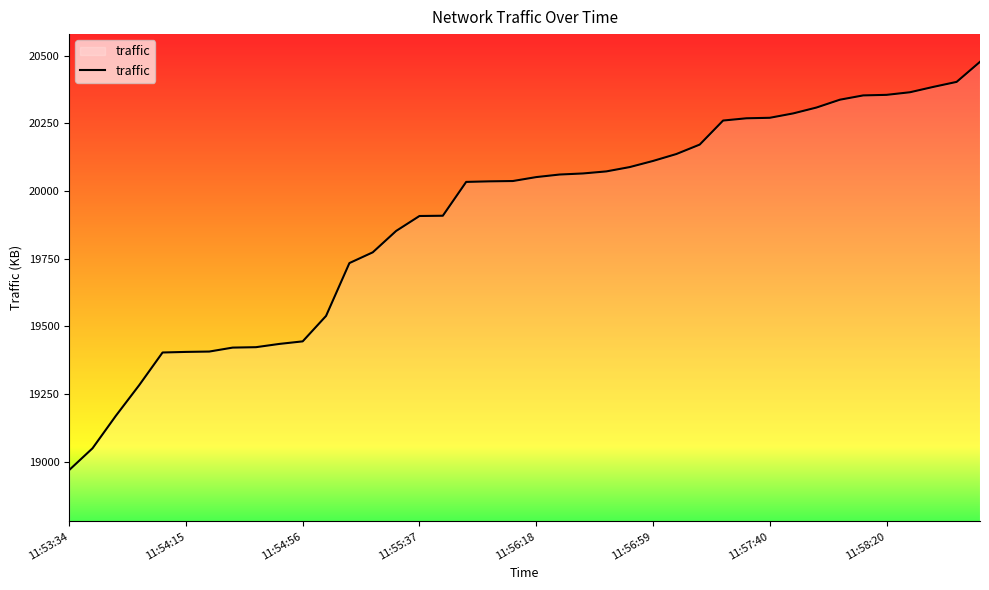

What is the smallest value displayed?

18969.5